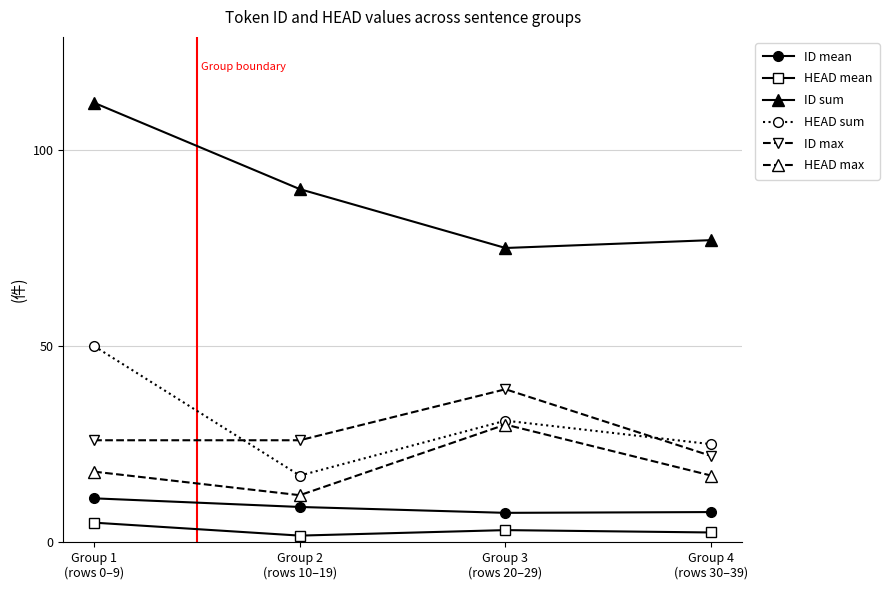

In HEAD max, how many points are lower than both neighbors (excluding endpoints)?

1